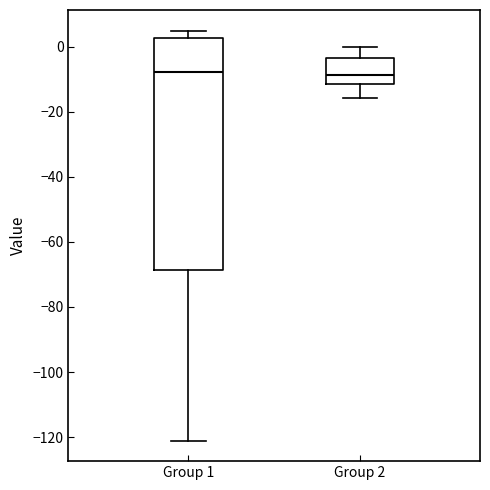

Reading left to right, transcribe this box plot: for each box, give where its median line is, the range the box spans, and where its two whiskers end, as read against the y-axis. The values are not printed on the chart, so give them approximately, as read against the axis.

Group 1: median -8, box -68 to 2, whiskers -122 to 6
Group 2: median -8, box -12 to -4, whiskers -16 to 0